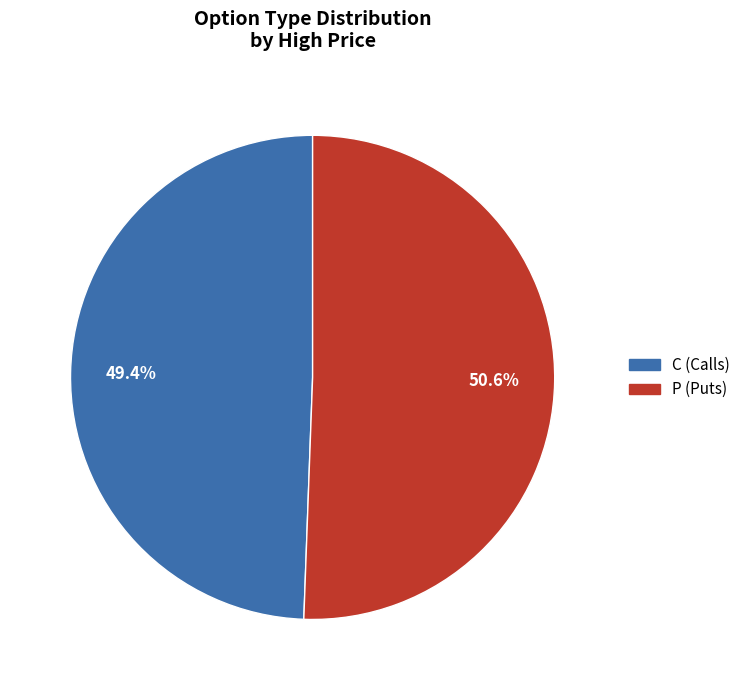

Count the number of slices in the pie.

2